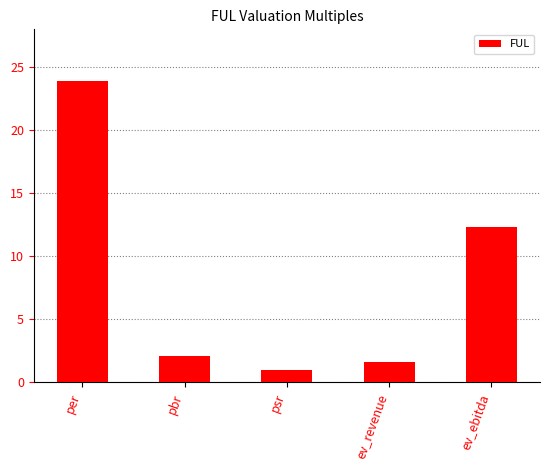

What is the label of the 3rd bar from the right?

psr